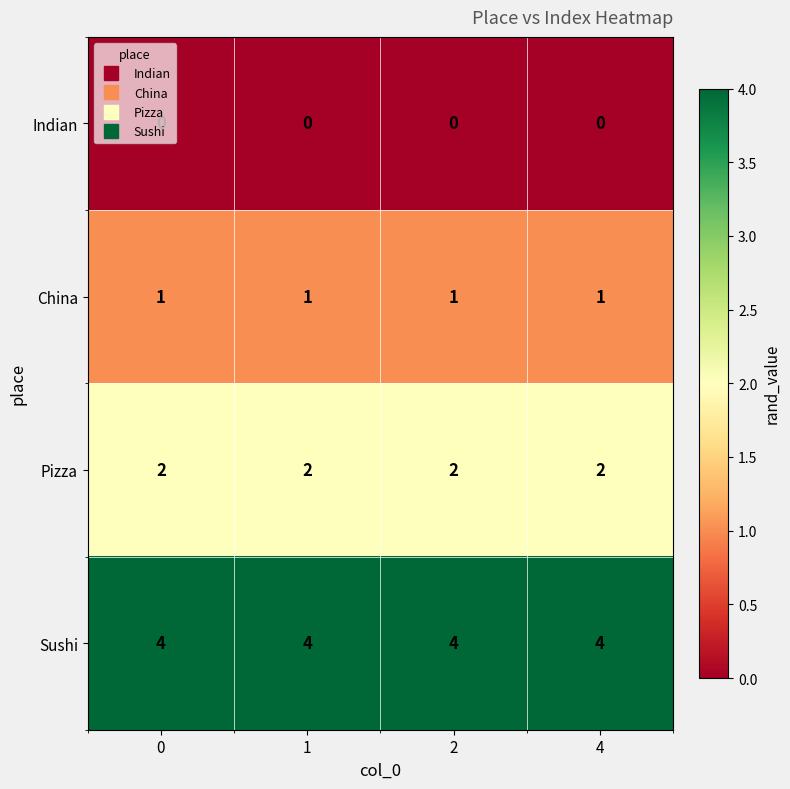

What is the sum of all China values?

4